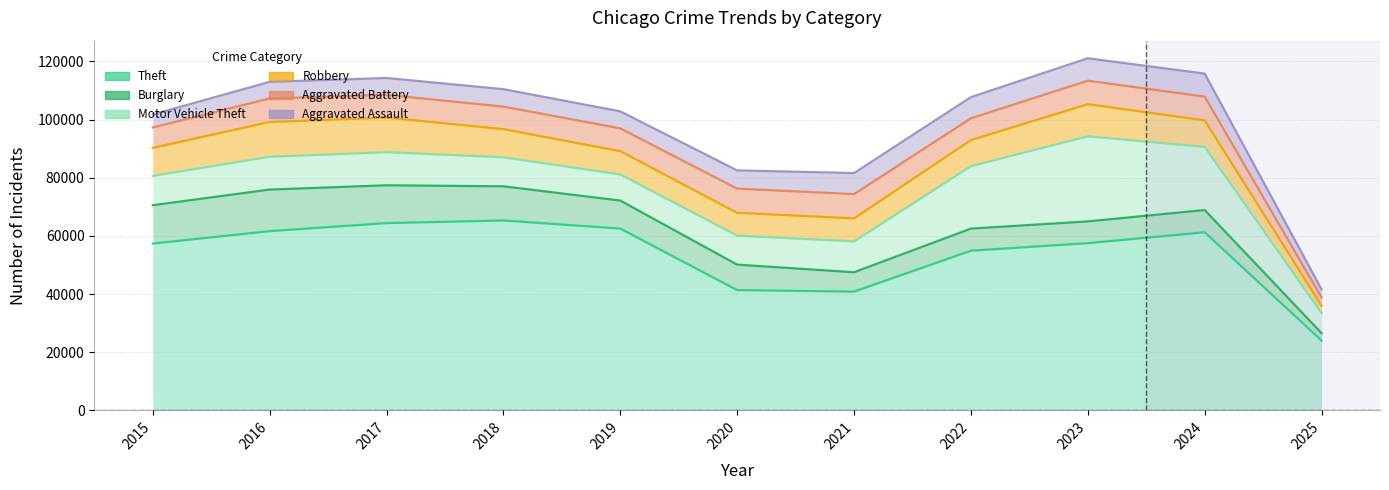

Reading left to right, what are all the values shown in this chart?

Theft: 2015=57352	2016=61624	2017=64386	2018=65290	2019=62498	2020=41349	2021=40820	2022=54897	2023=57483	2024=61232	2025=23997
Burglary: 2015=13184	2016=14289	2017=13001	2018=11747	2019=9638	2020=8758	2021=6662	2022=7594	2023=7485	2024=7650	2025=2542
Motor Vehicle Theft: 2015=10068	2016=11285	2017=11380	2018=9985	2019=8978	2020=9960	2021=10604	2022=21472	2023=29255	2024=21699	2025=6902
Robbery: 2015=9638	2016=11960	2017=11881	2018=9681	2019=7995	2020=7855	2021=7920	2022=8965	2023=11052	2024=9121	2025=2541
Aggravated Battery: 2015=7018	2016=8085	2017=7845	2018=7734	2019=7858	2020=8320	2021=8346	2022=7494	2023=8079	2024=8184	2025=2839
Aggravated Assault: 2015=4480	2016=5713	2017=5793	2018=6002	2019=5841	2020=6265	2021=7242	2022=7281	2023=7712	2024=7900	2025=2796